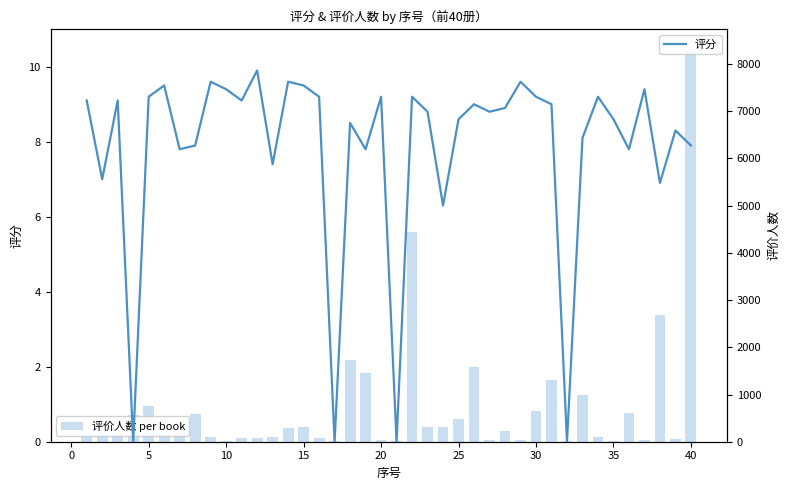

Read the 评价人数 per book value at 20.

169.0